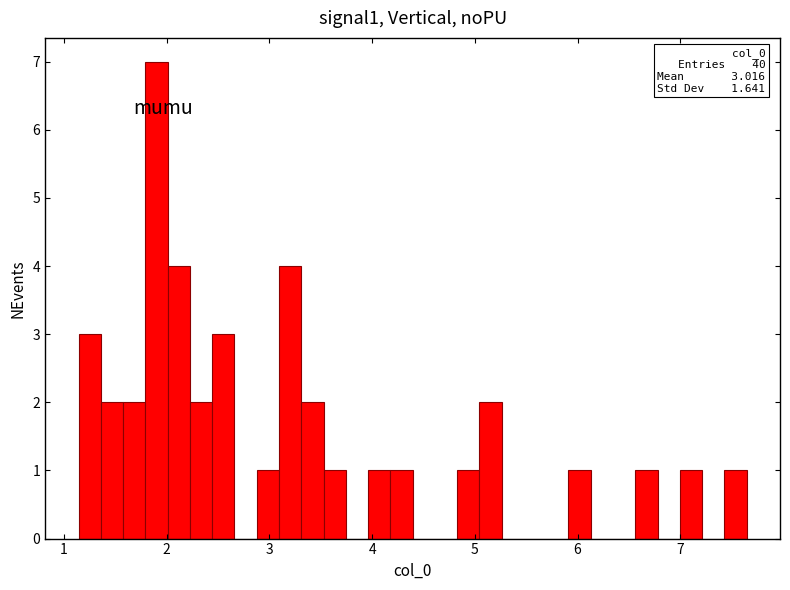

Read against the x-axis, roughly where is the centre of the tallest bar?

1.9